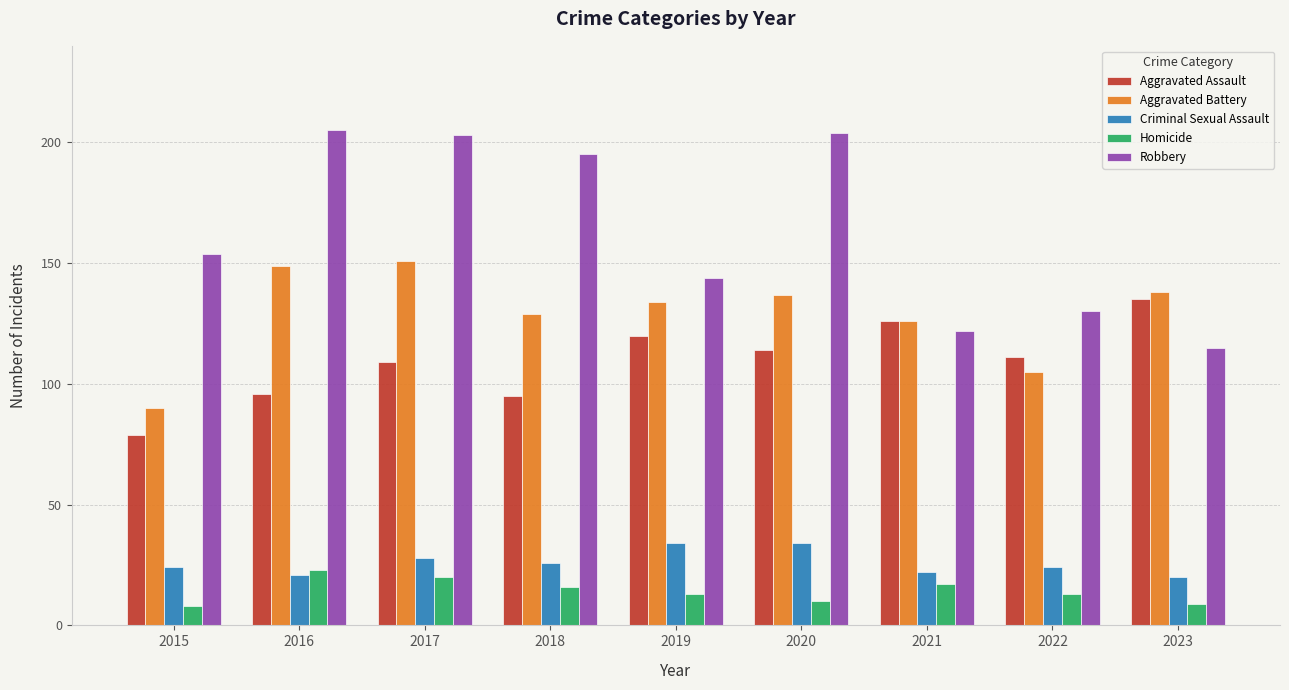

Which series has the largest range (max minus min)?

Robbery